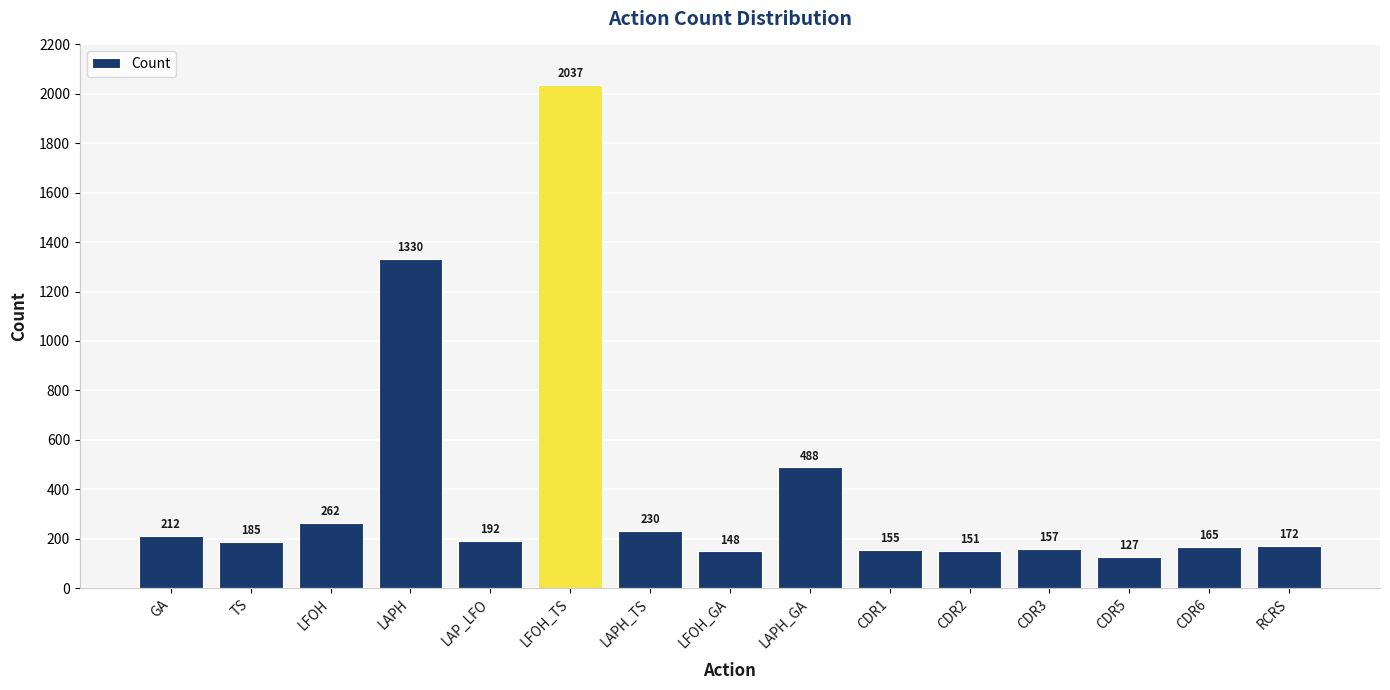

Which has a higher value, LAPH_TS or RCRS?

LAPH_TS